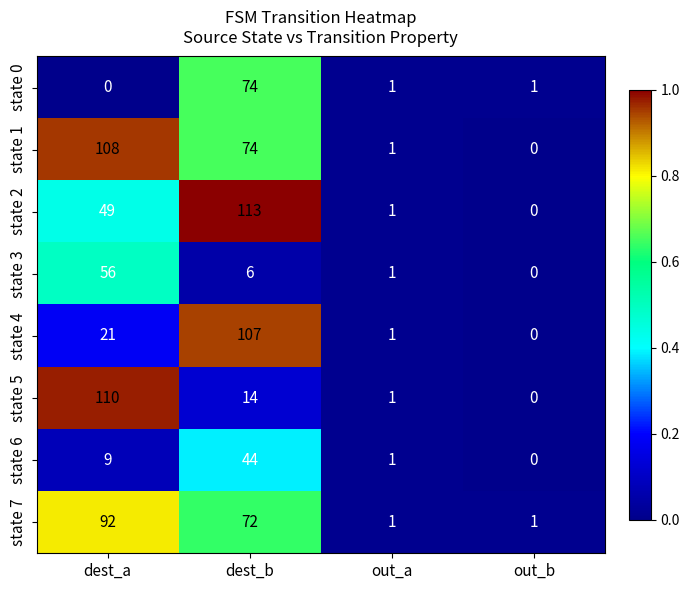

The state 5 series shows 1 at out_a. True or false?

True